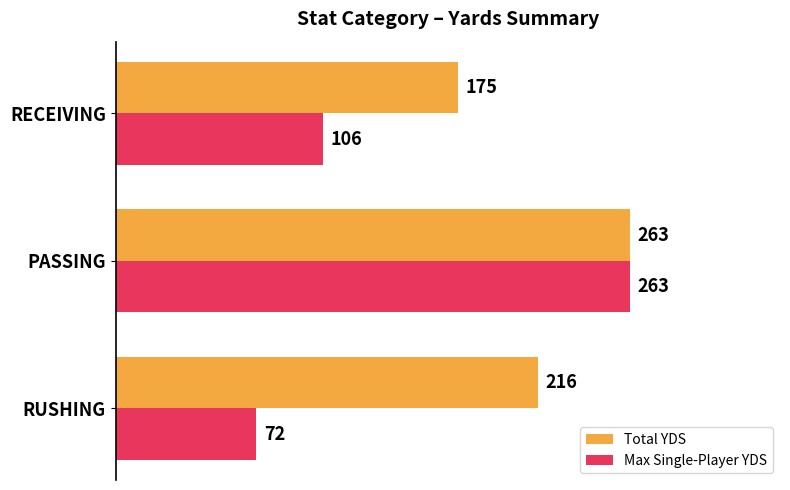

What is the spread (max minus min) of values at RUSHING?

144